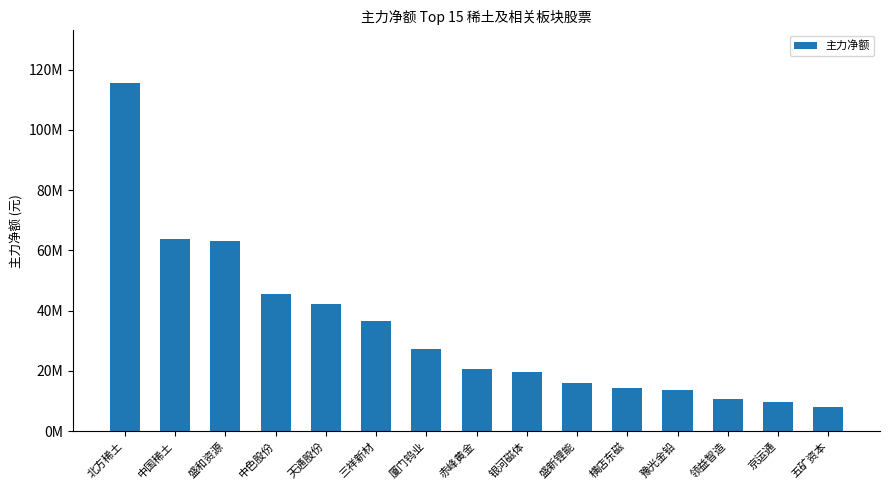

What is the change in value from 京运通 to 五矿资本?

-1911731